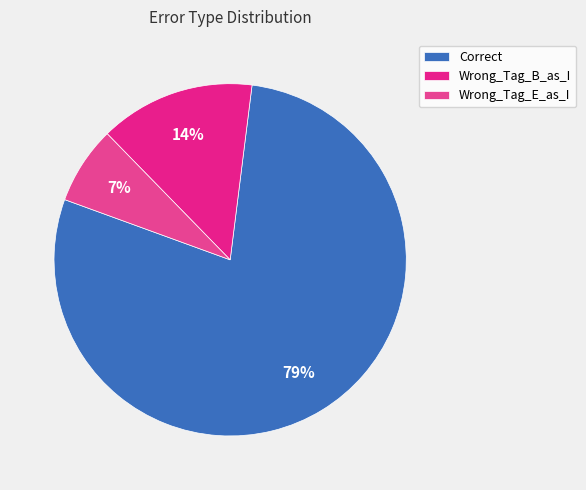

Rank the categories by value from lowest to highest.

Wrong_Tag_E_as_I, Wrong_Tag_B_as_I, Correct